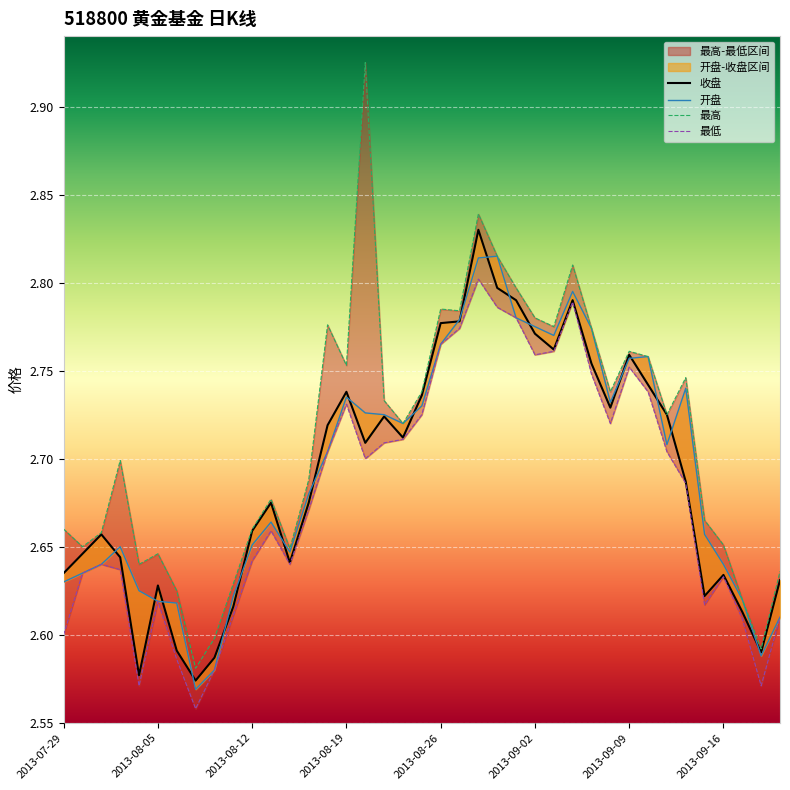

The value of 最高 at 2013-09-18 is 4.0. True or false?

False